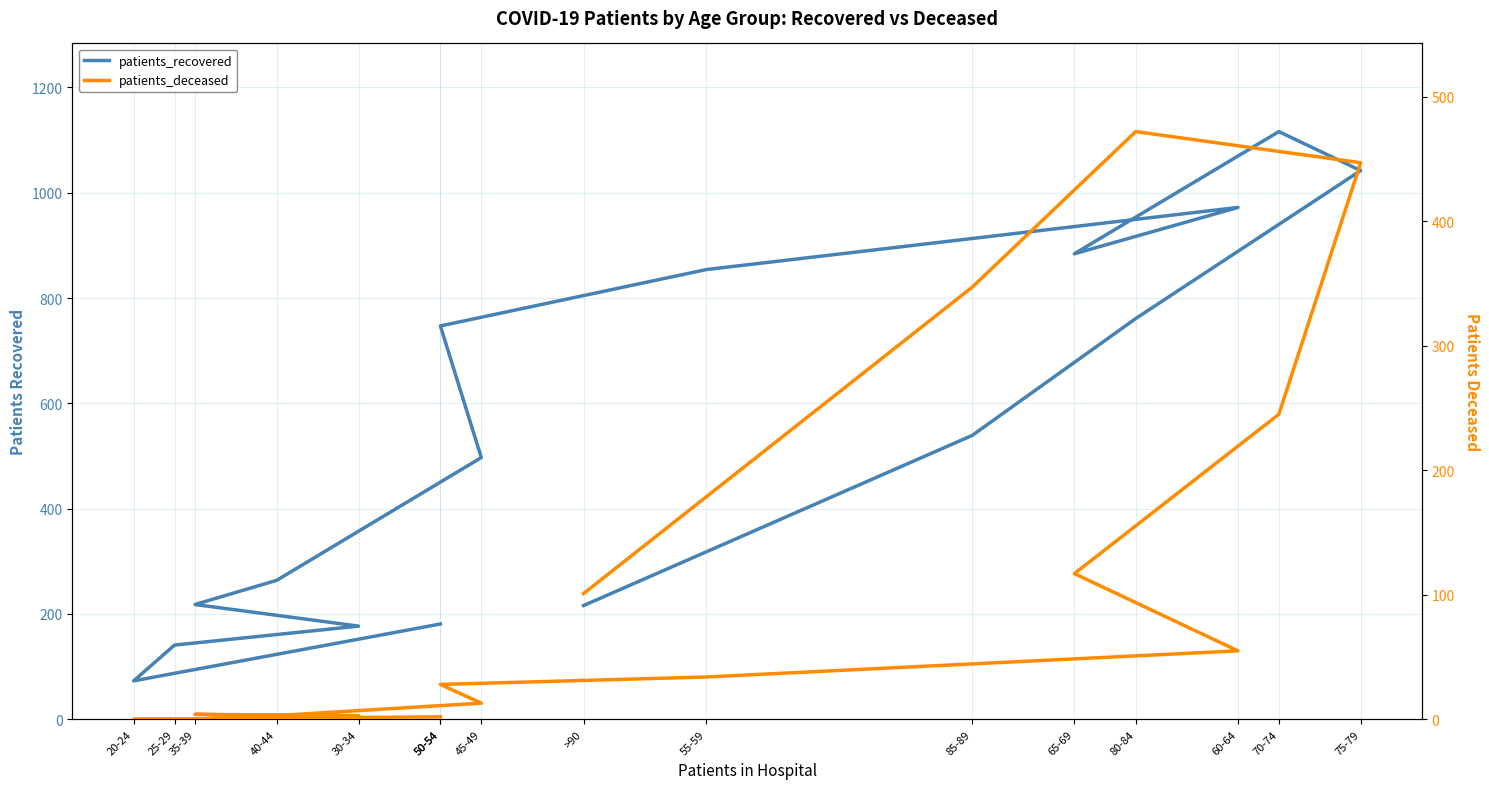

Which has a higher value, 60-64 or 80-84?

60-64